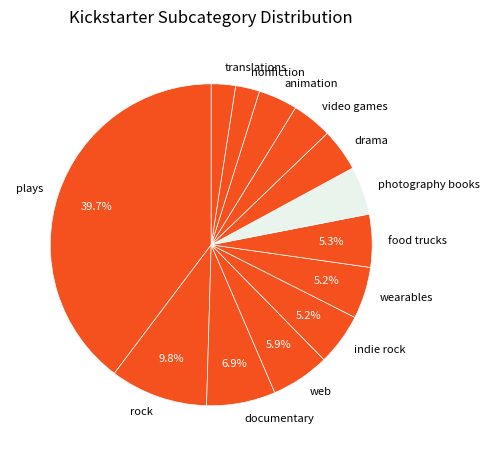

Is there a majority slice in this chart?

No